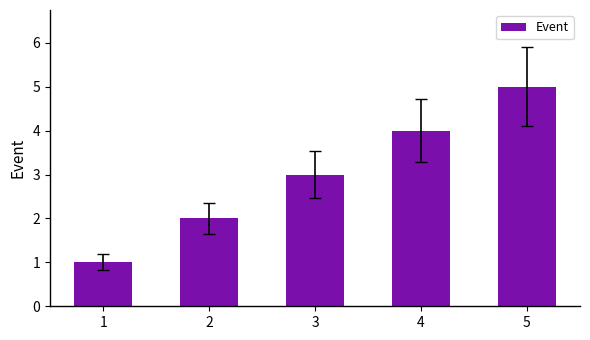

The value at 5 is 5. True or false?

True